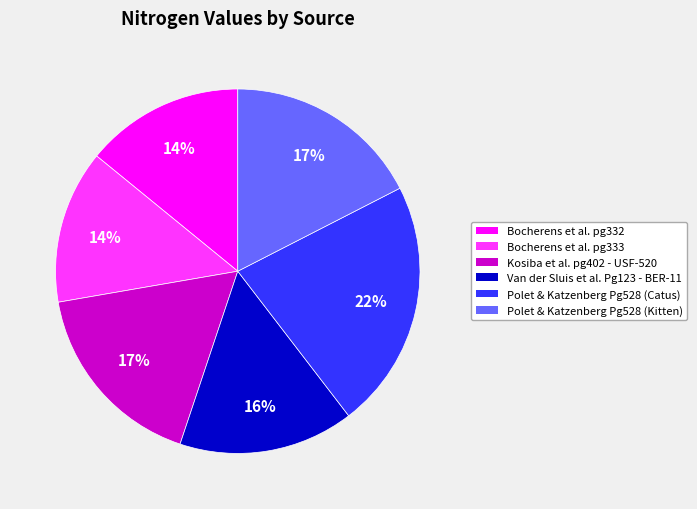

Is there any slice that represents more than half of the pie?

No